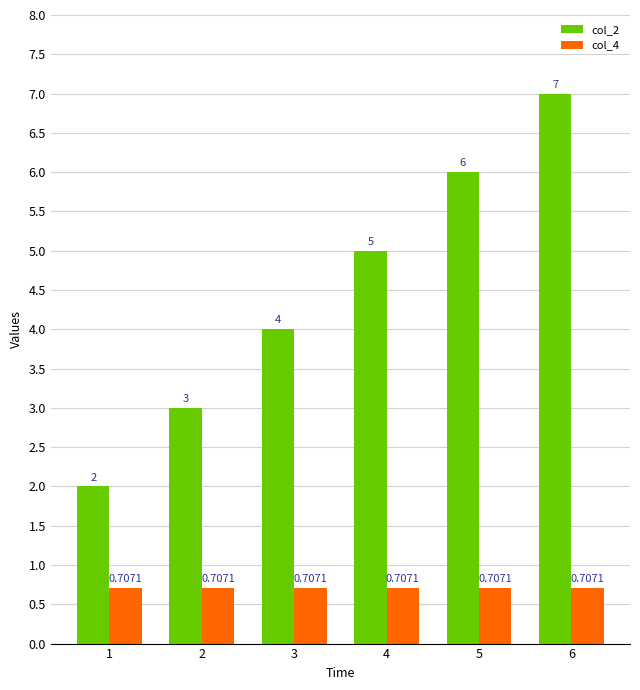

How many col_2 values are between 3 and 6?

4